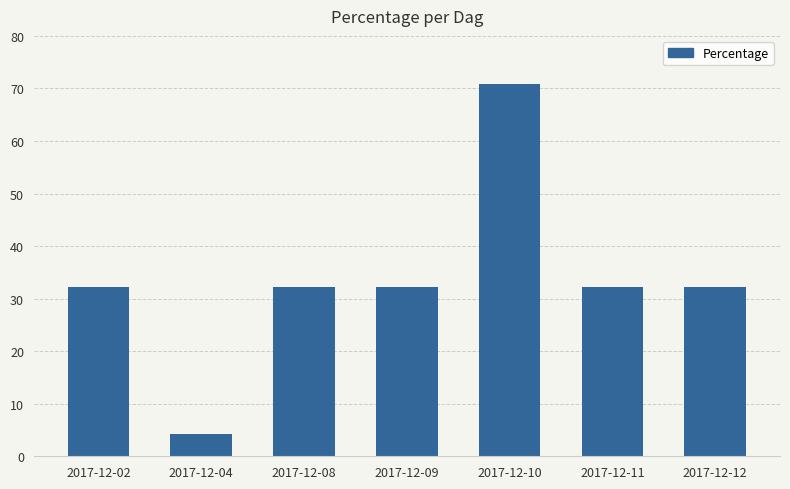

How many bars are there in total?

7